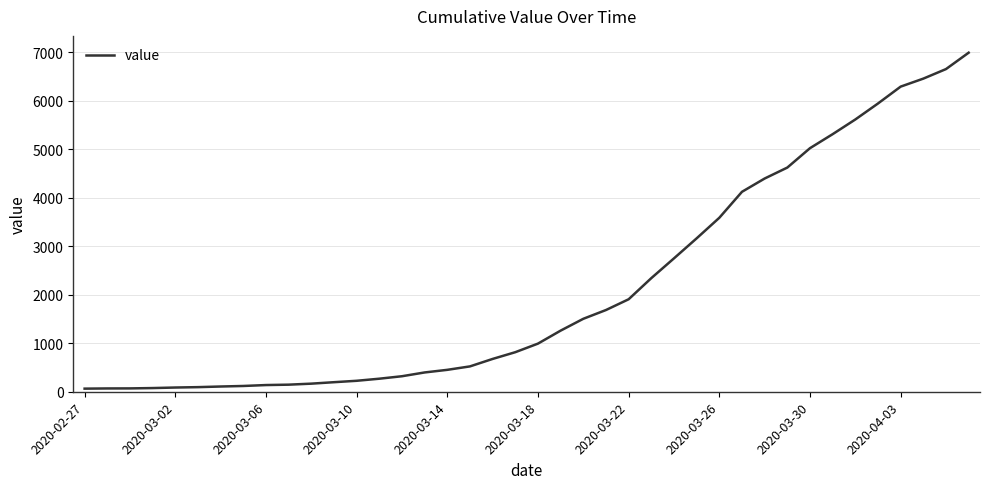

Is this an area chart (filled region under the line)?

No